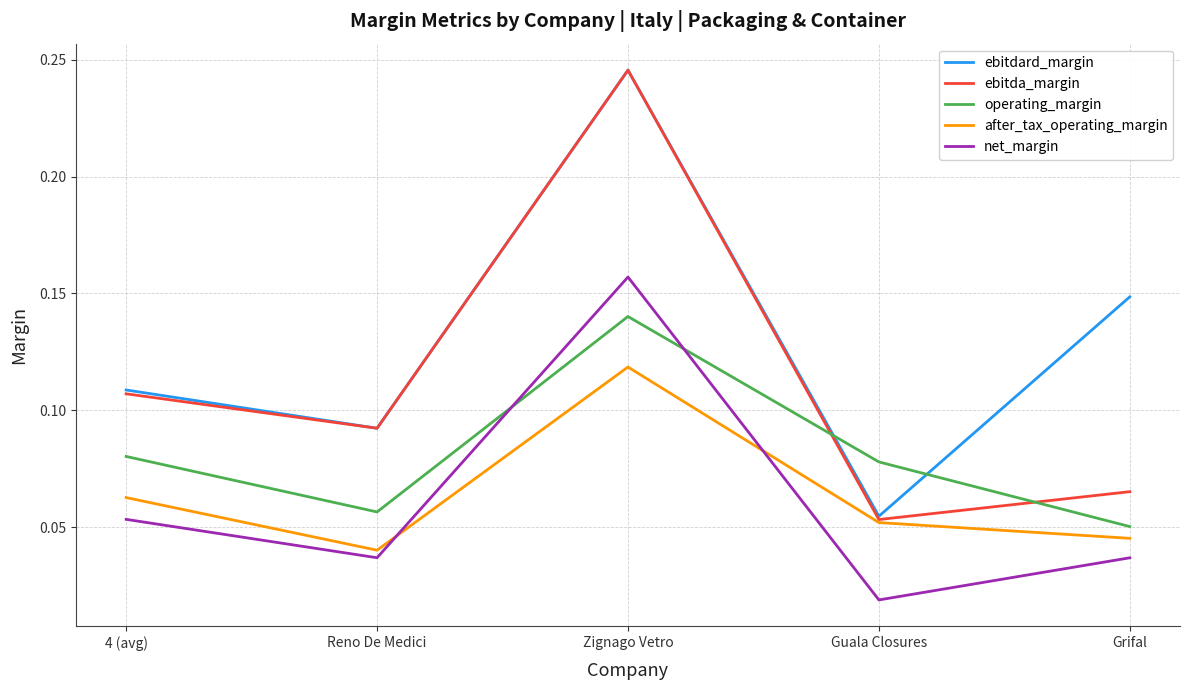

At how many categories does at least one series exceed 0?

5